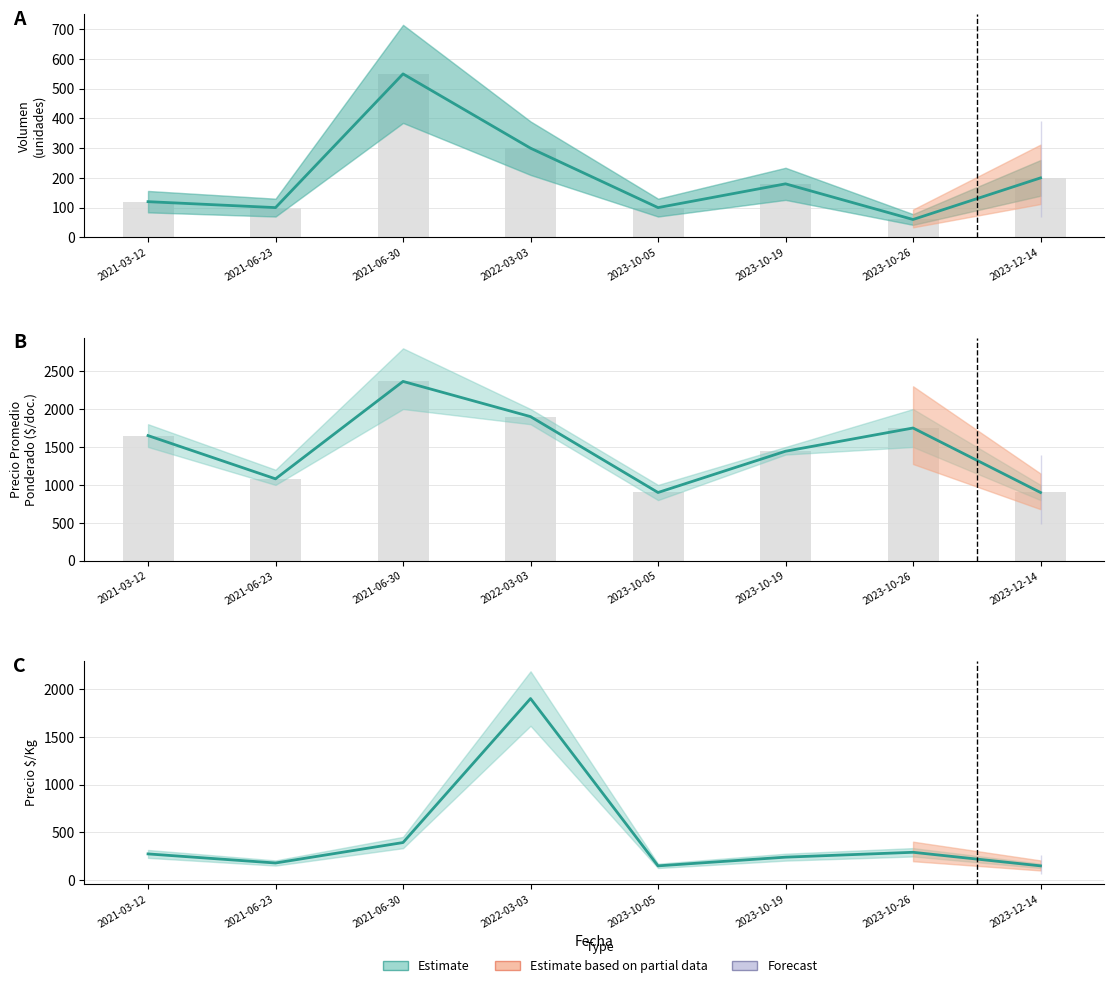

What is the label of the 1st bar from the left?

2021-03-12